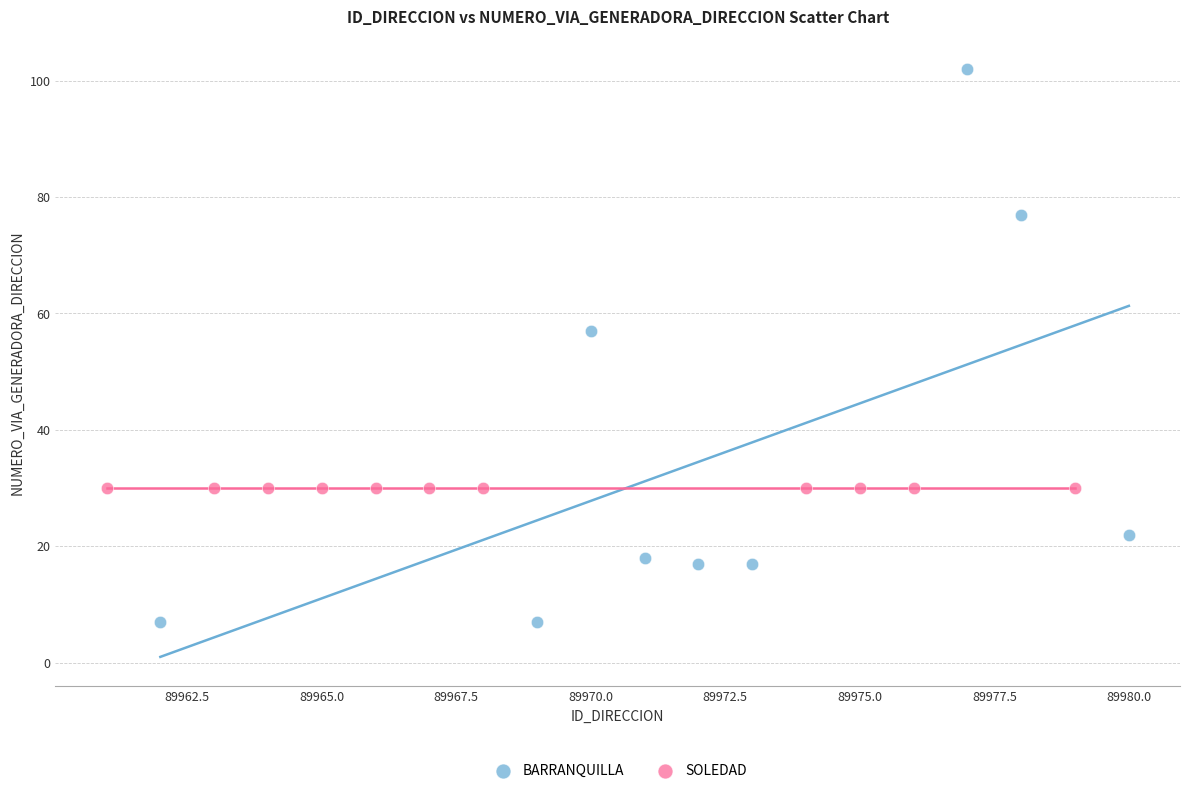

Which series contains the lowest Y value?

BARRANQUILLA